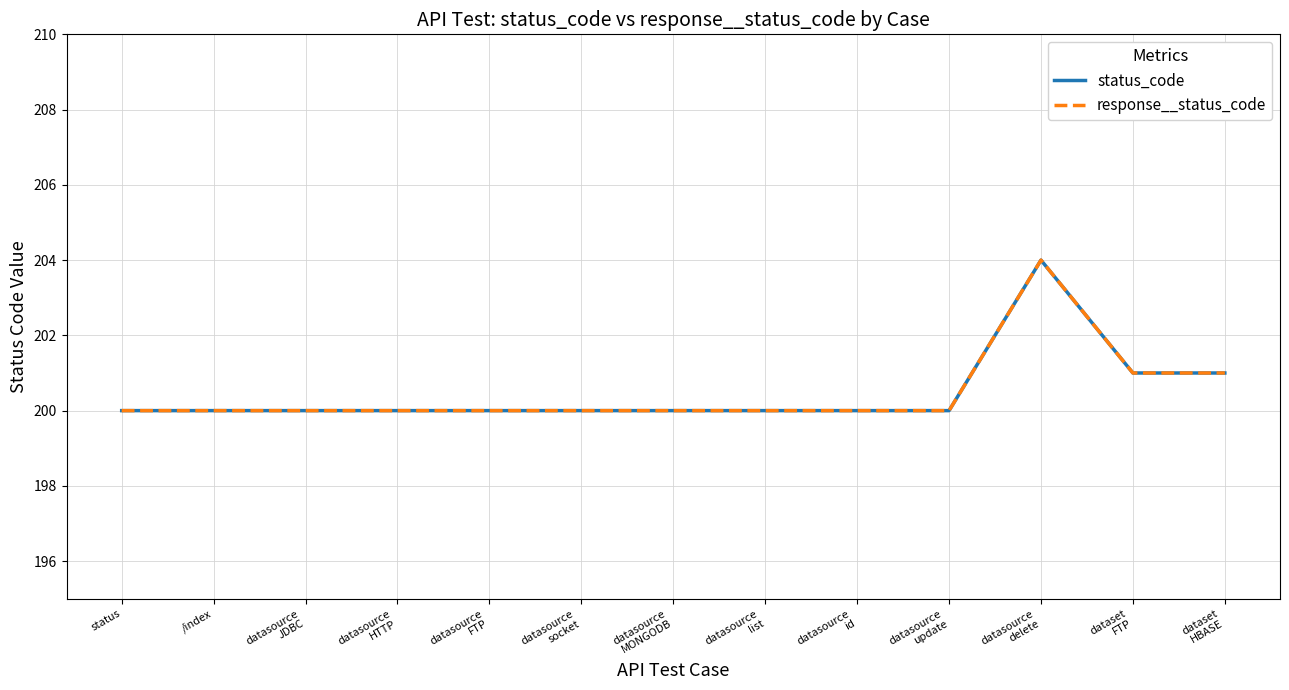

What is the smallest value displayed?

200